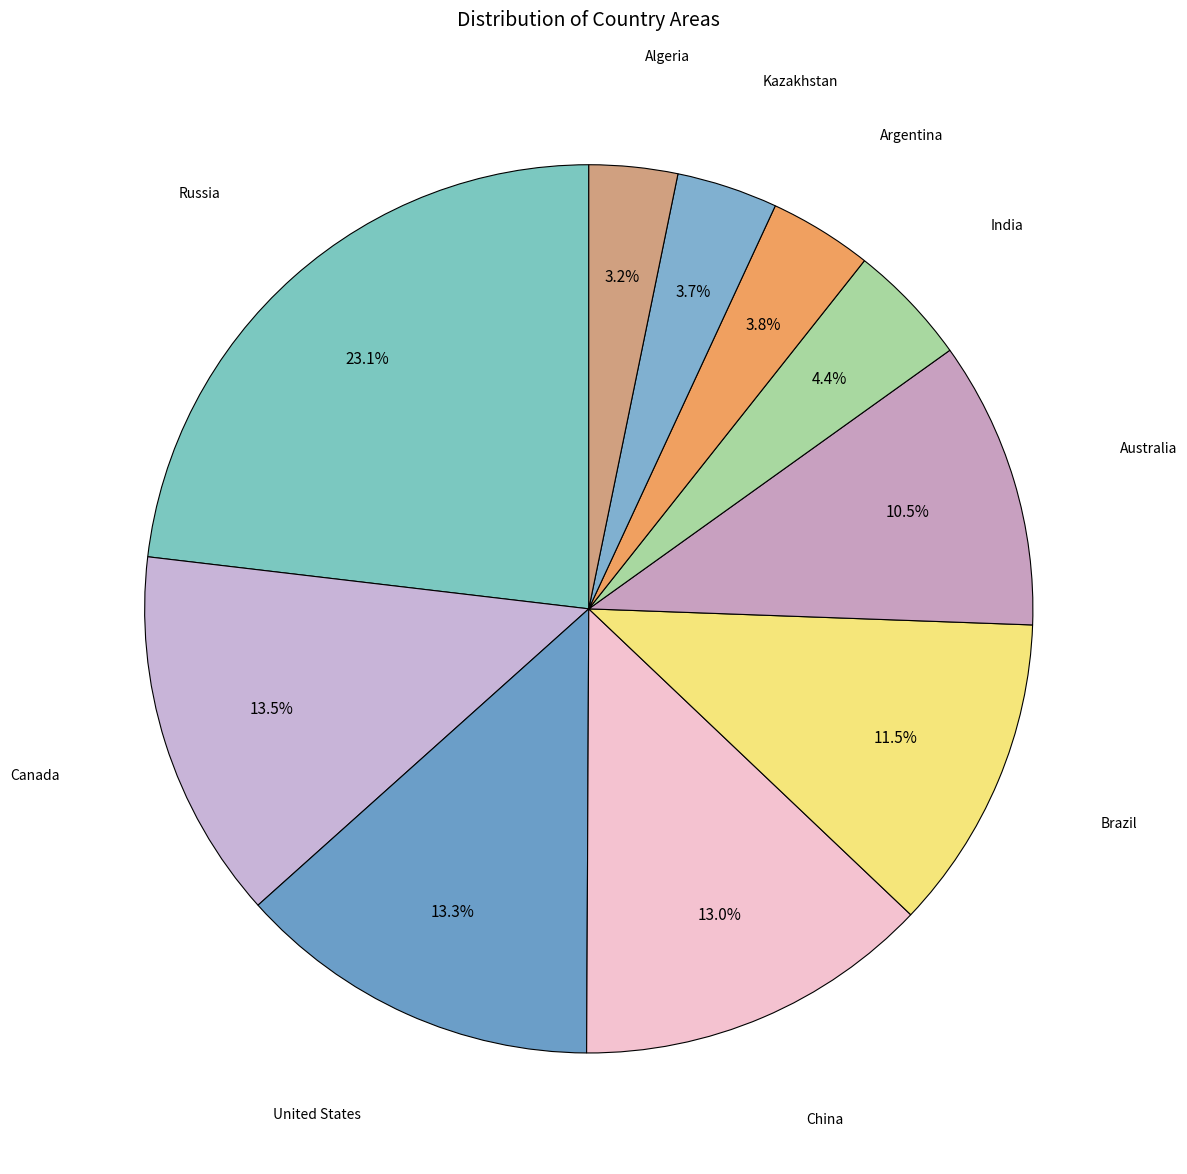

Count the number of slices in the pie.

10